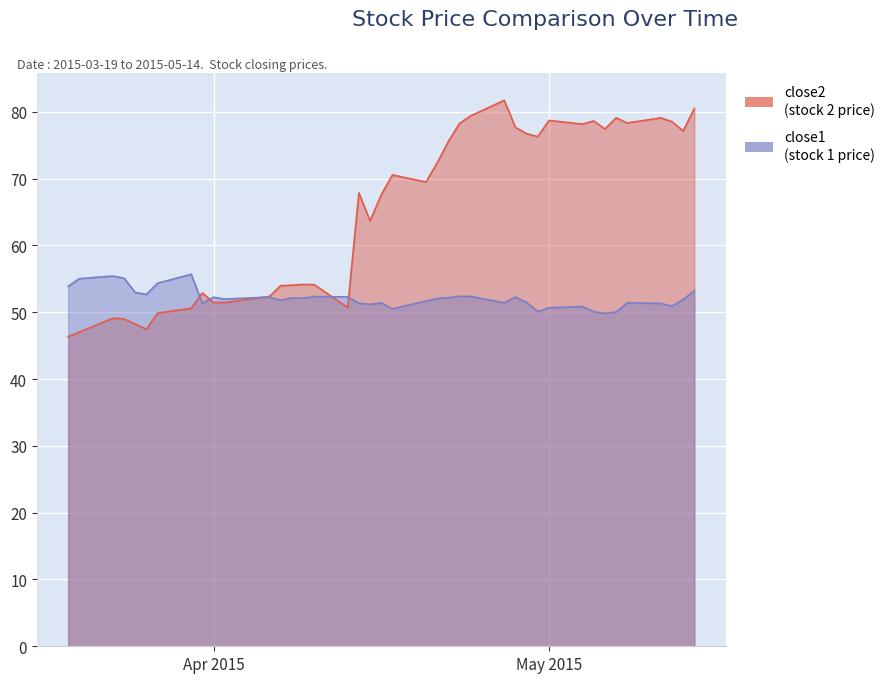

List the labels in order of close1 value, smallest first.

2015-05-06, 2015-05-07, 2015-05-05, 2015-04-30, 2015-04-17, 2015-05-01, 2015-05-04, 2015-05-12, 2015-04-15, 2015-05-11, 2015-04-14, 2015-03-31, 2015-05-08, 2015-04-16, 2015-04-27, 2015-04-29, 2015-04-20, 2015-04-07, 2015-05-13, 2015-04-02, 2015-04-21, 2015-04-09, 2015-04-08, 2015-04-22, 2015-04-01, 2015-04-28, 2015-04-06, 2015-04-13, 2015-04-10, 2015-04-24, 2015-04-23, 2015-03-26, 2015-03-25, 2015-05-14, 2015-03-19, 2015-03-27, 2015-03-20, 2015-03-24, 2015-03-23, 2015-03-30